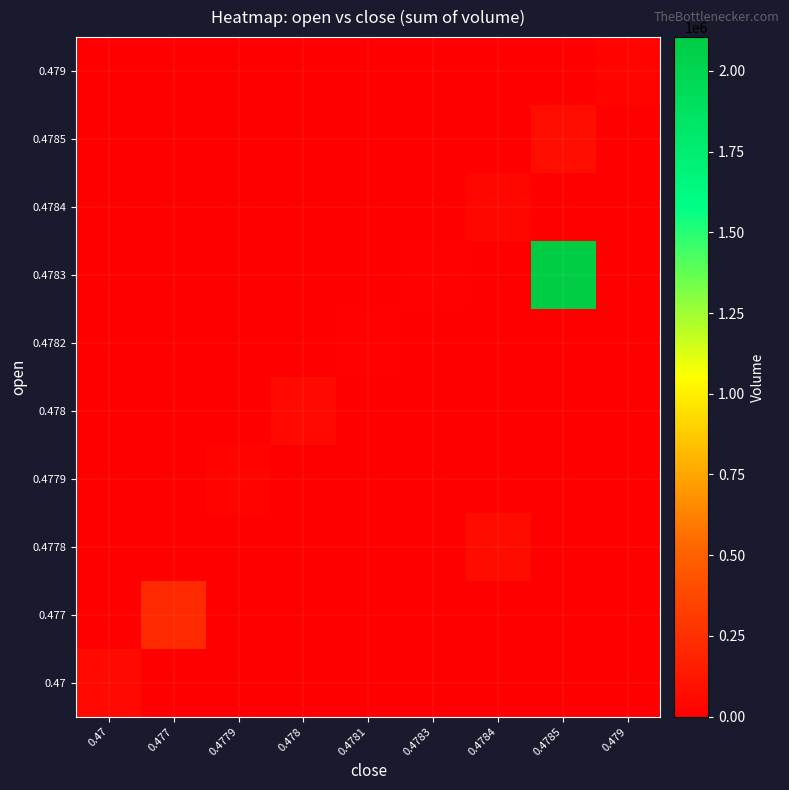

Reading left to right, list all the values displayed in this chart.

row_0: 57033	0	0	0	0	0	0	0	0
row_1: 0	218661	0	0	0	0	0	0	0
row_2: 0	0	0	0	0	0	58954	0	0
row_3: 0	0	32763	0	0	0	0	0	0
row_4: 0	0	0	51968	0	0	0	0	0
row_5: 0	0	0	0	13733	0	0	0	0
row_6: 0	0	0	0	0	16006	0	2104845	0
row_7: 0	0	0	0	0	0	37807	0	0
row_8: 0	0	0	0	0	0	0	74739	0
row_9: 0	0	0	0	0	0	0	0	30469